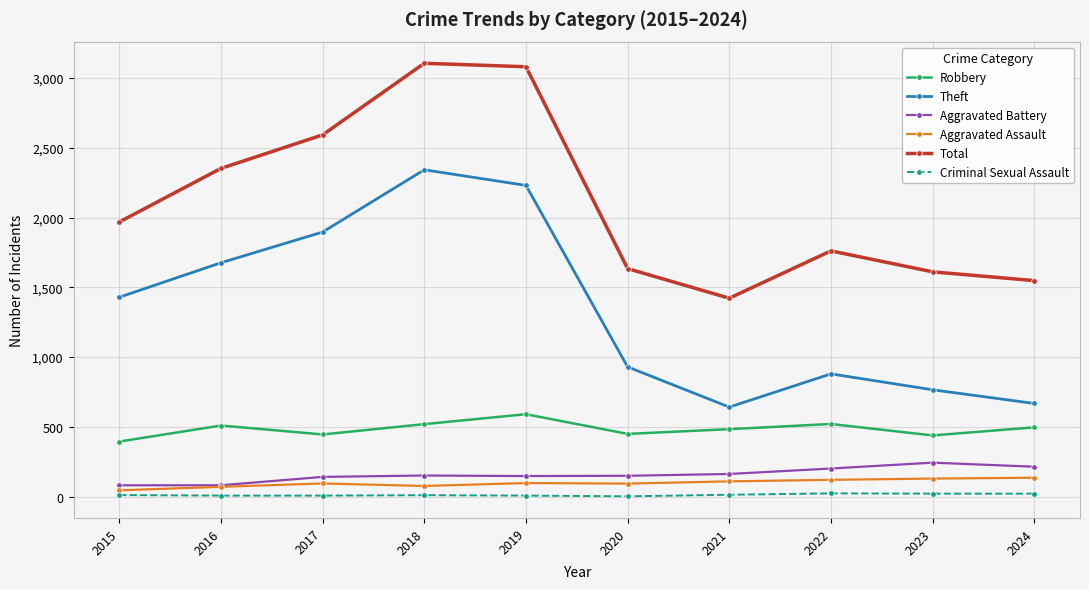

At 2017, list the series in order from largest to smallest.

Total, Theft, Robbery, Aggravated Battery, Aggravated Assault, Criminal Sexual Assault